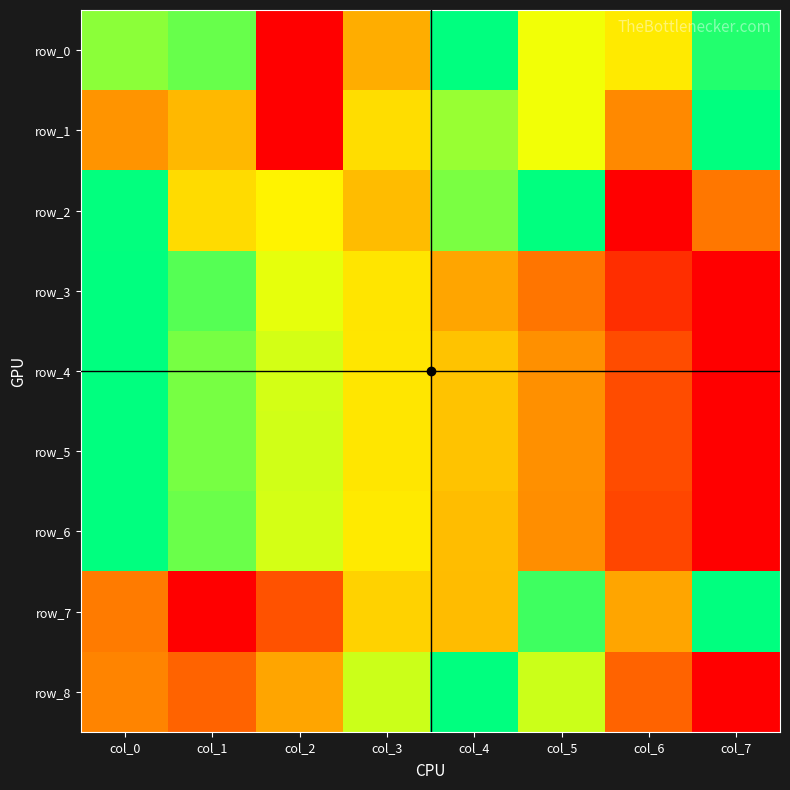

At how many categories does at least one series exceed 0?

8